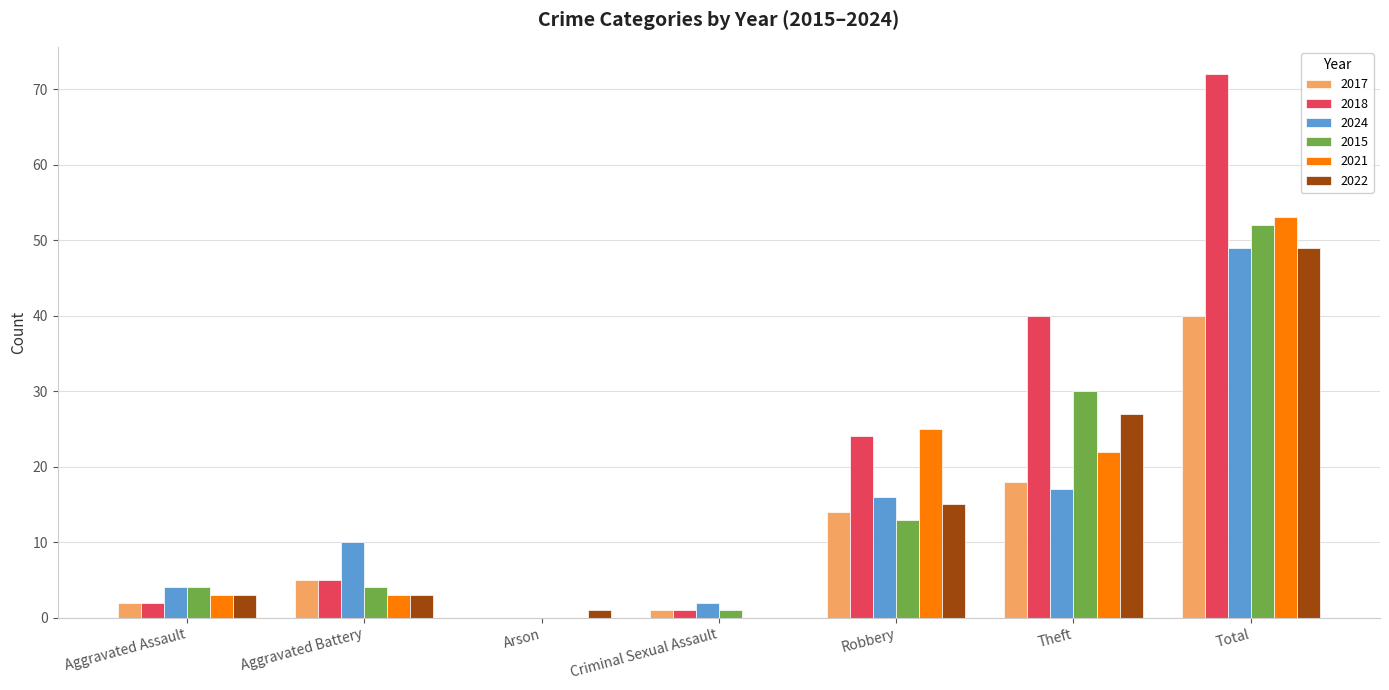

Does the chart contain stacked bars?

No